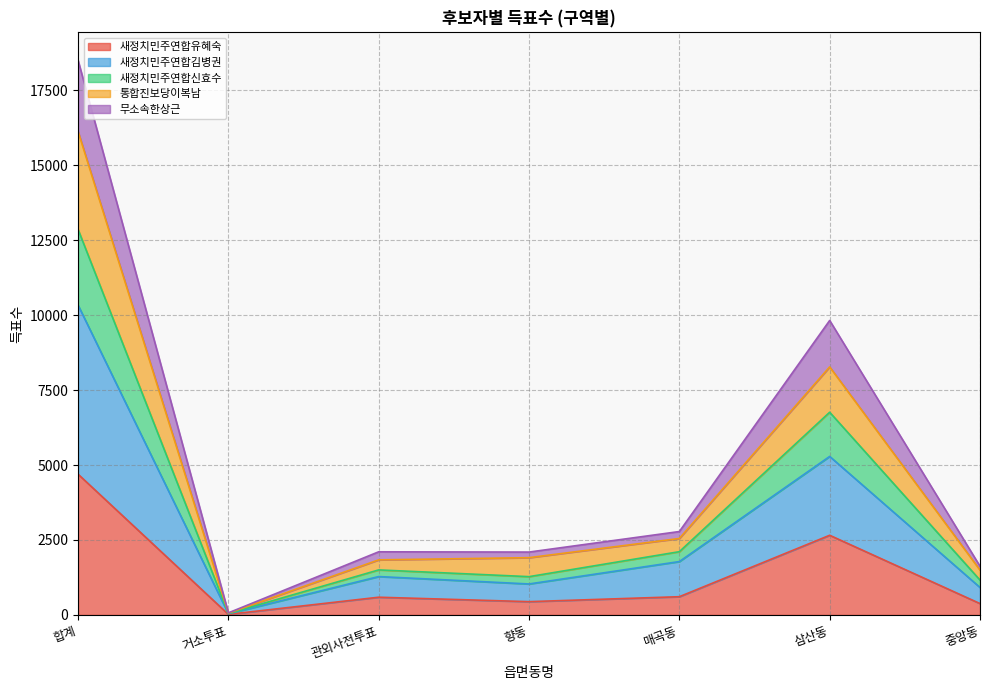

What is the label of the 5th point from the left?

매곡동